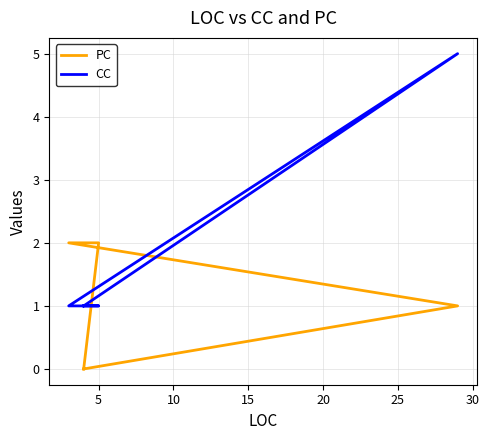

The CC series shows 1 at 15. True or false?

False